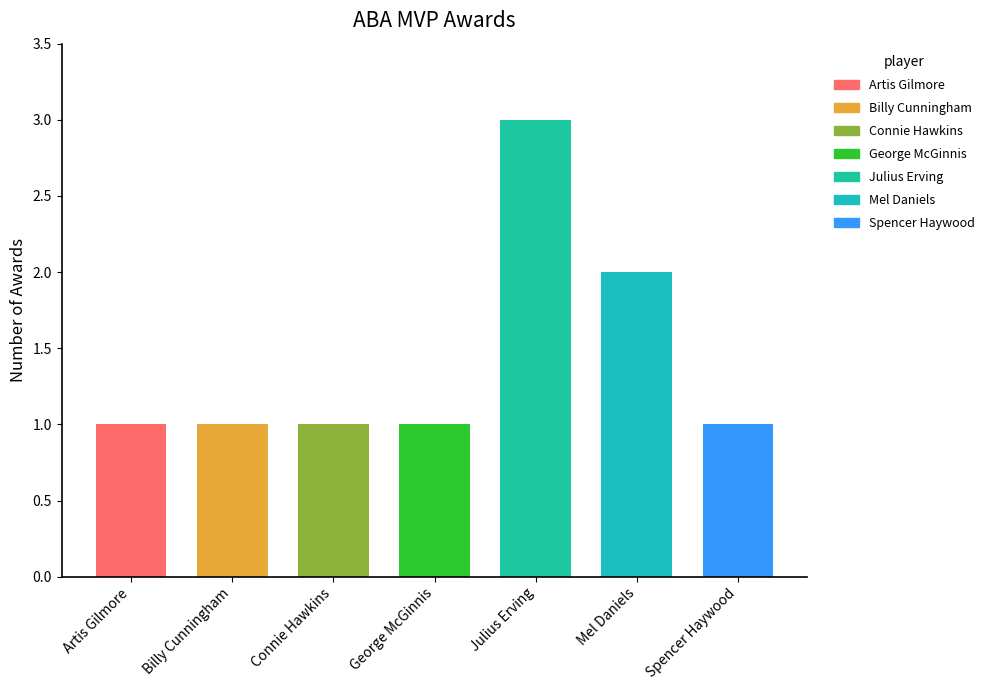

Reading right to left, extract all data points from this chart.

Spencer Haywood=1	Mel Daniels=2	Julius Erving=3	George McGinnis=1	Connie Hawkins=1	Billy Cunningham=1	Artis Gilmore=1